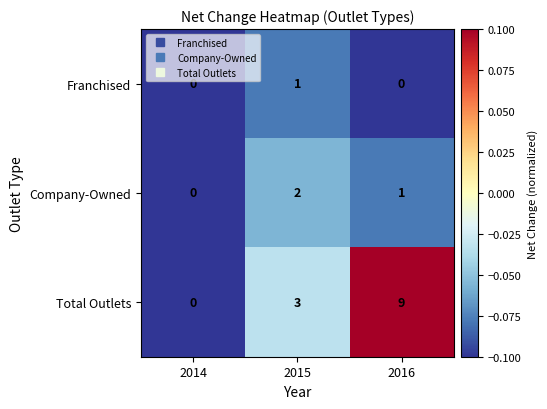

Which series has the widest spread of values?

Total Outlets